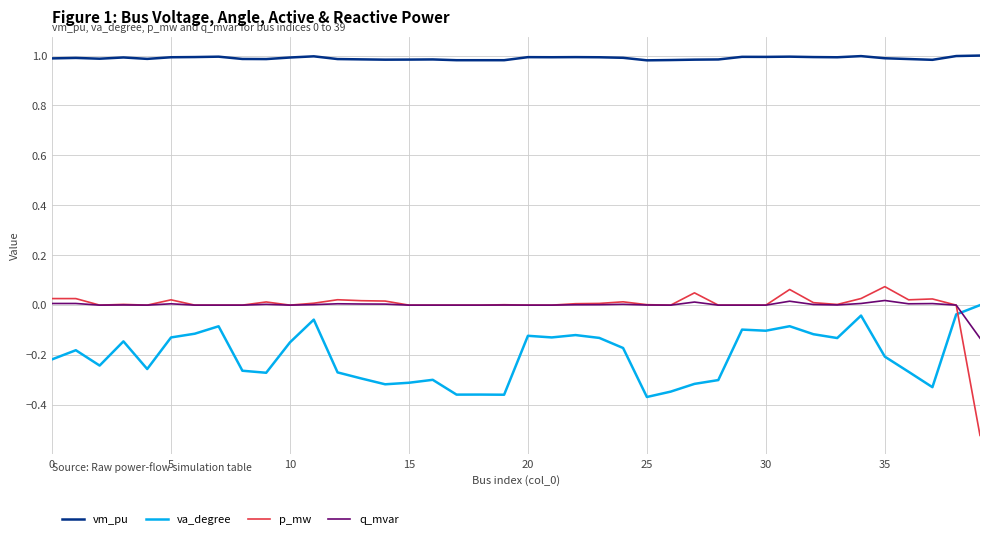

How many intersections are there between va_degree and p_mw?

1